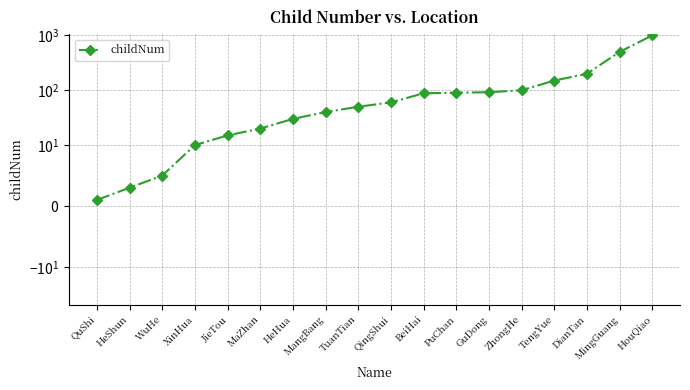

Where is the data nearest to the value 500?

MingGuang